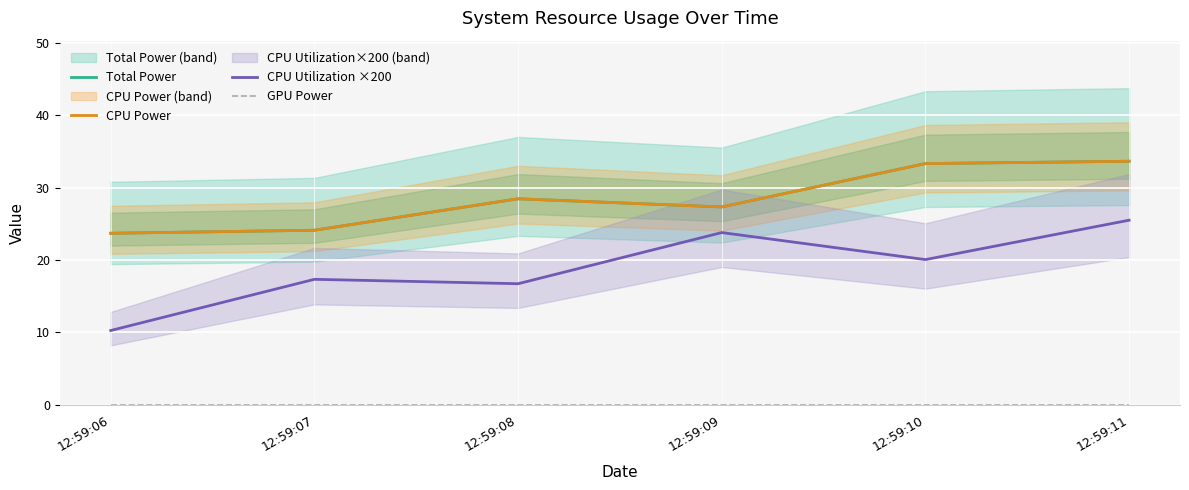

Rank the series by their maximum value, from highest to lowest.

Total Power, CPU Power, CPU Utilization ×200, GPU Power